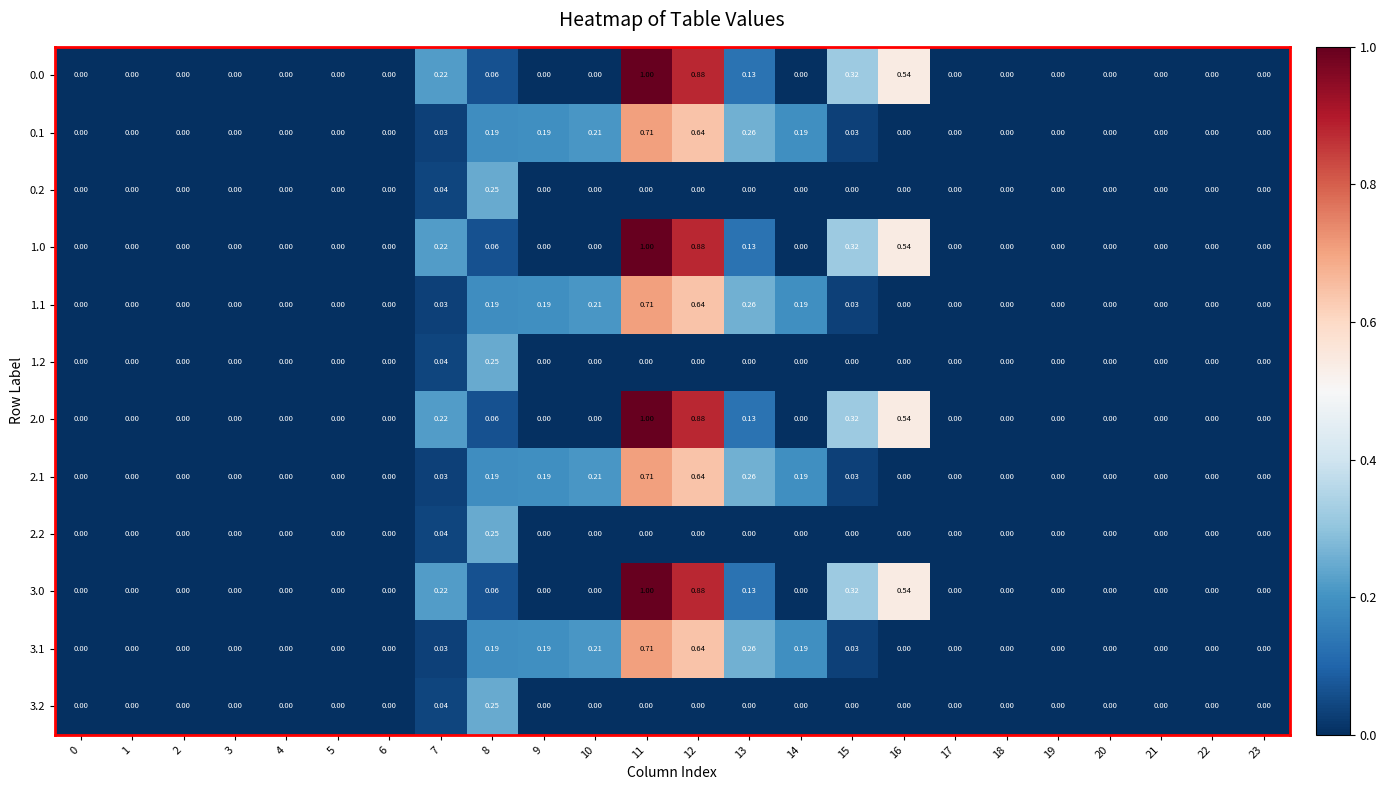

Which has a higher value, 6 or 5?

6